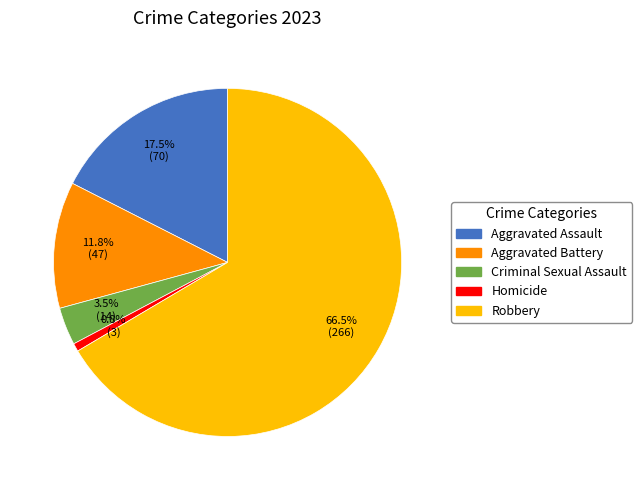

Which has a higher value, Robbery or Criminal Sexual Assault?

Robbery